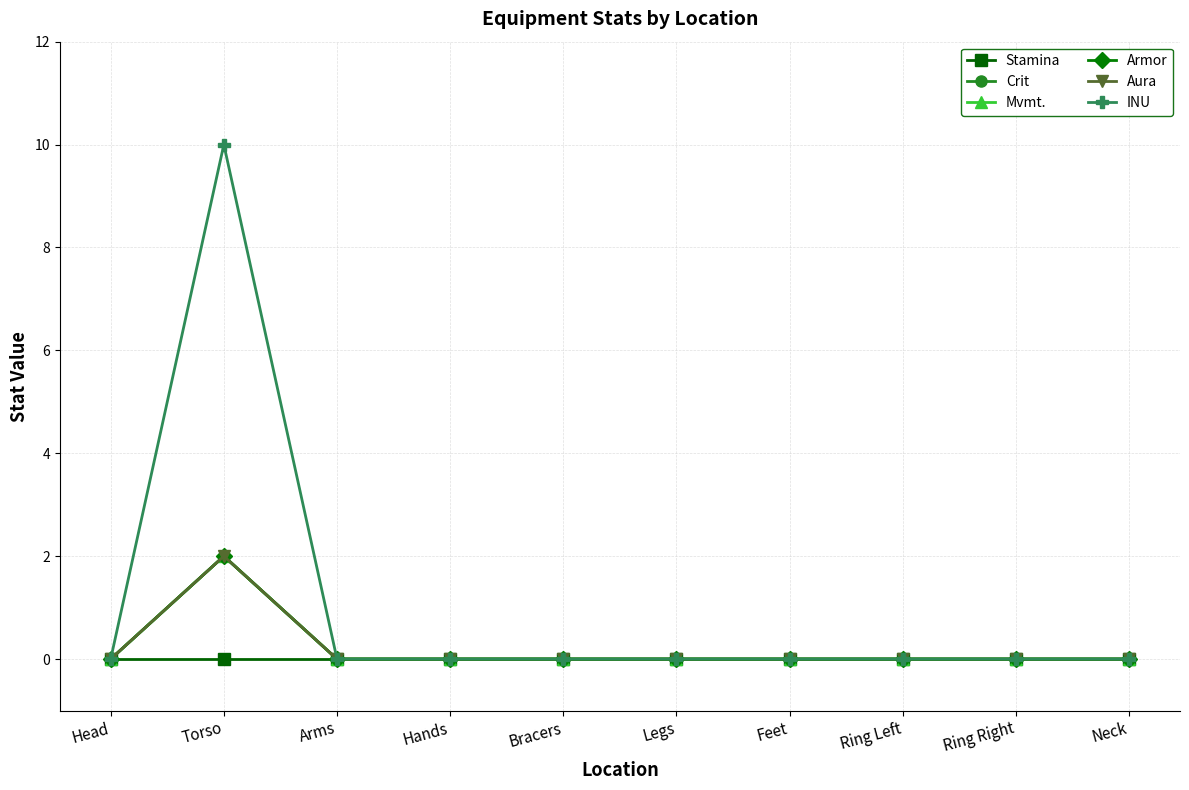

In Crit, how many points are higher than both neighbors (excluding endpoints)?

1